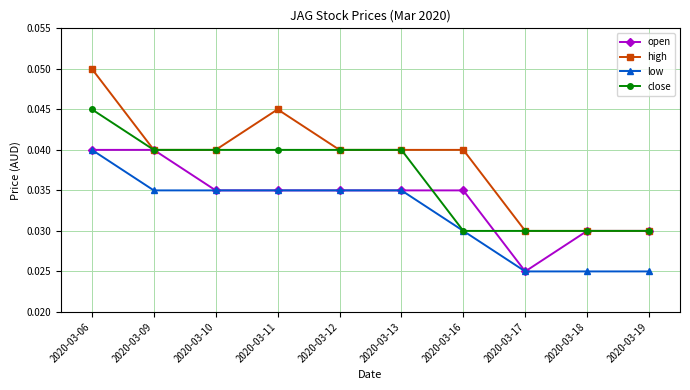

Is it true that open equals 0.1 at 2020-03-09?

False